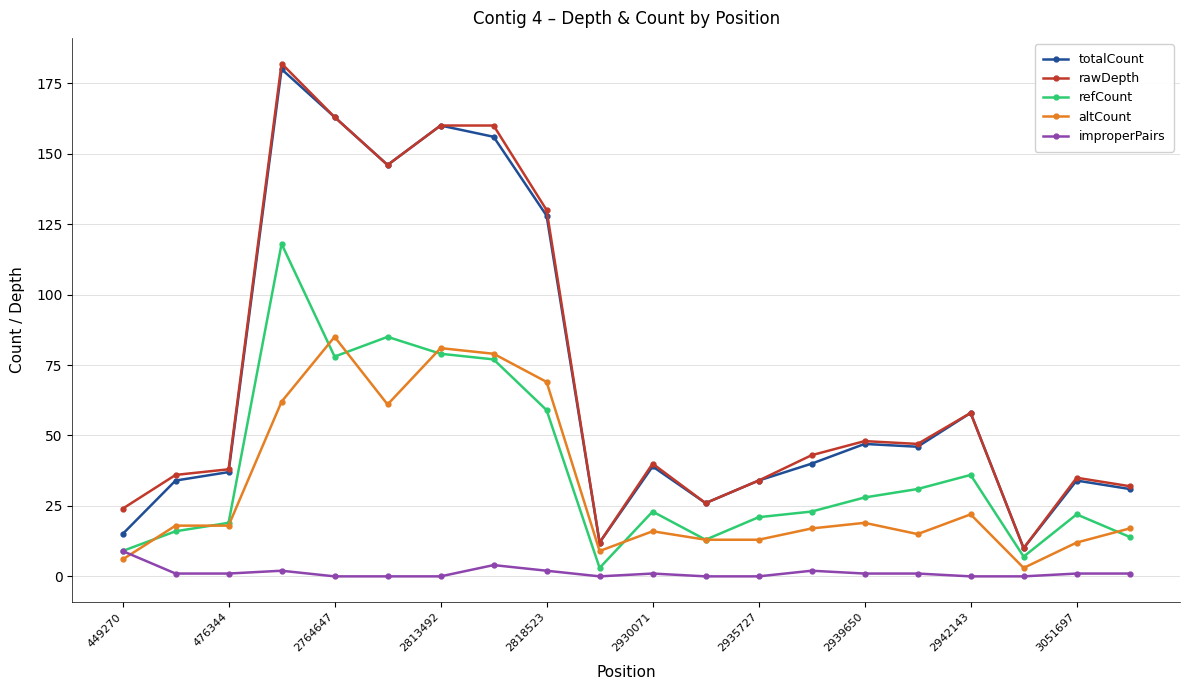

What is the minimum value for rawDepth?

10